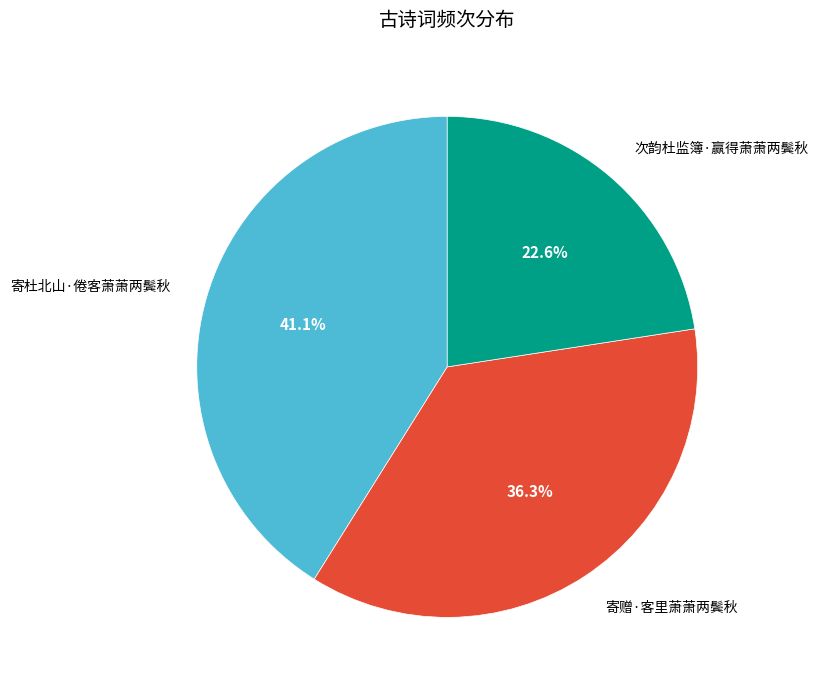

What is the total percentage of 寄赠·客里萧萧两鬓秋 and 次韵杜监簿·赢得萧萧两鬓秋?

58.9%